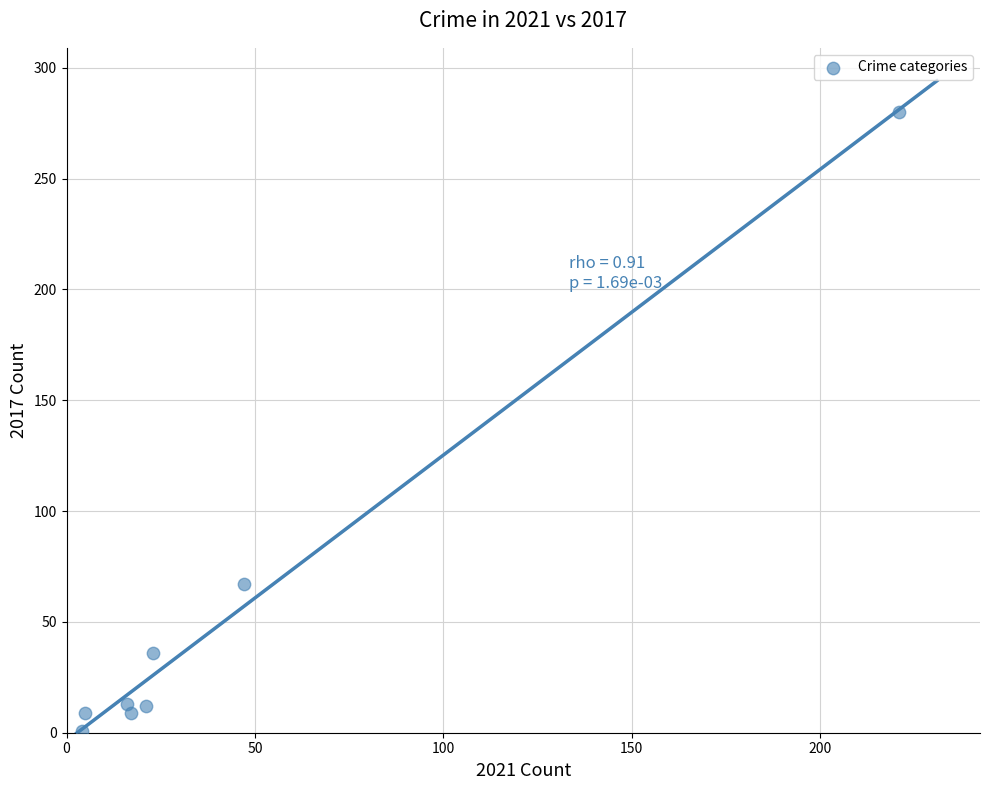

What is the range of X values (max minus min)?

217